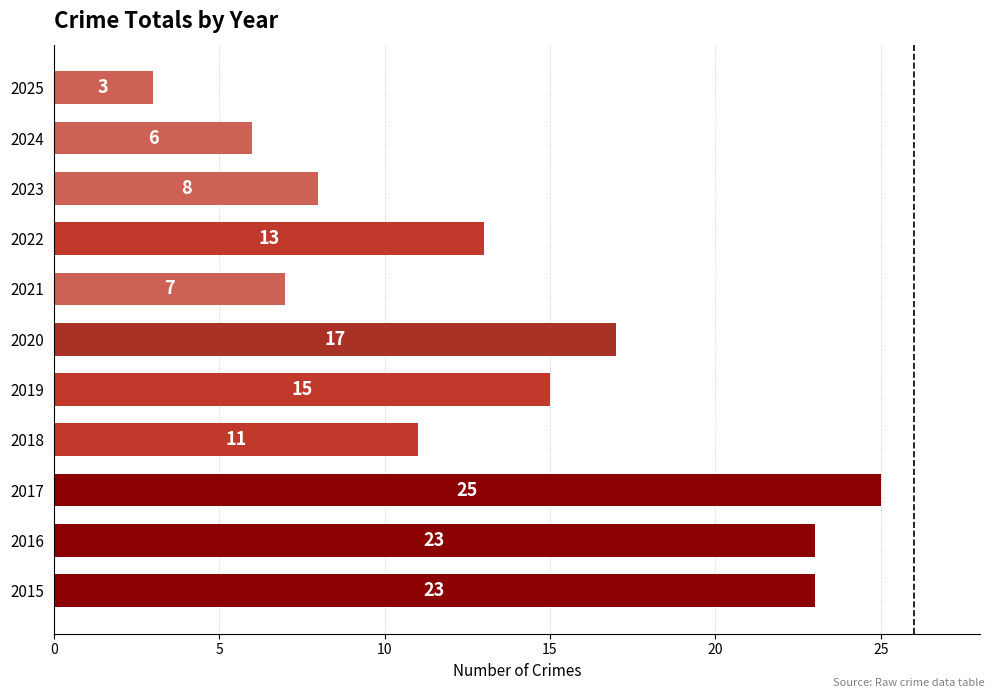

At which category does the chart reach its peak across all series?

2017